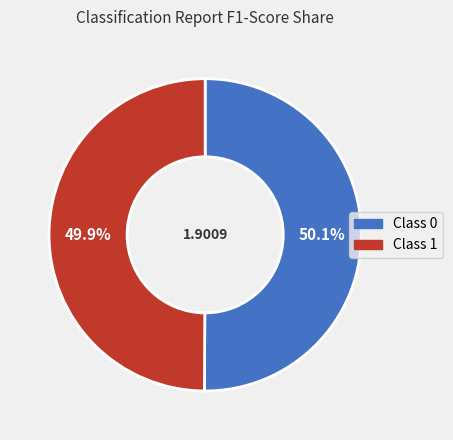

Does any single category account for the majority?

Yes